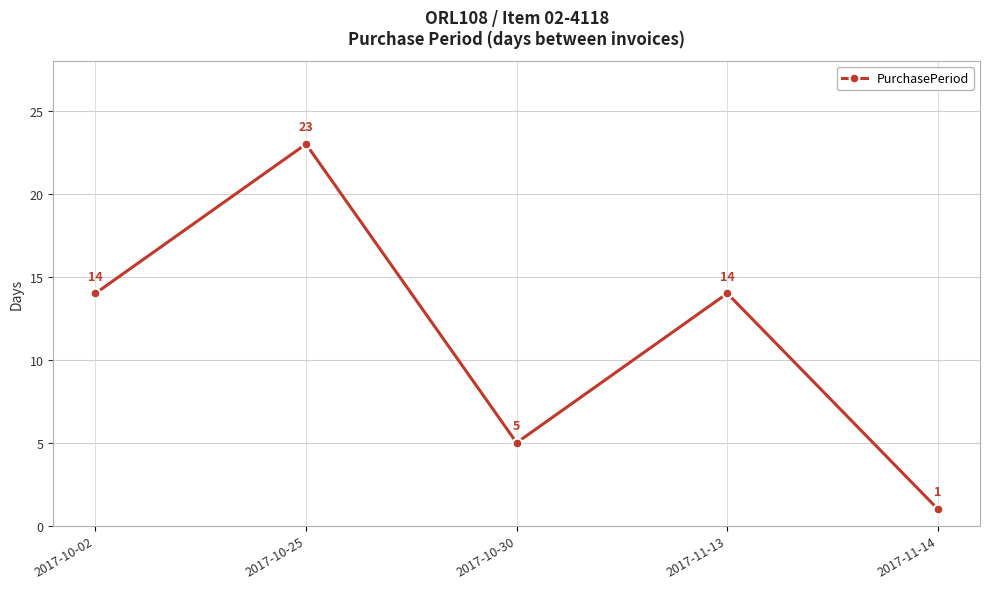

Which category has the lowest value across all series?

2017-11-14